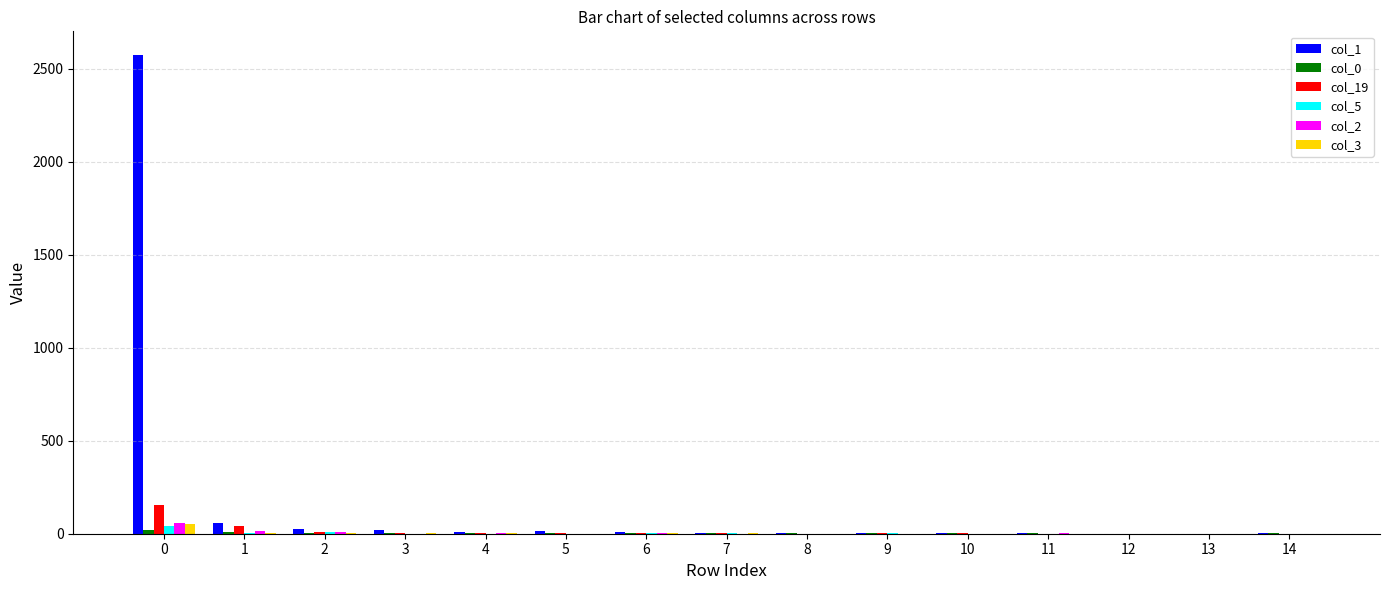

What value does the col_19 series have at 0, to the nearest 50?

150